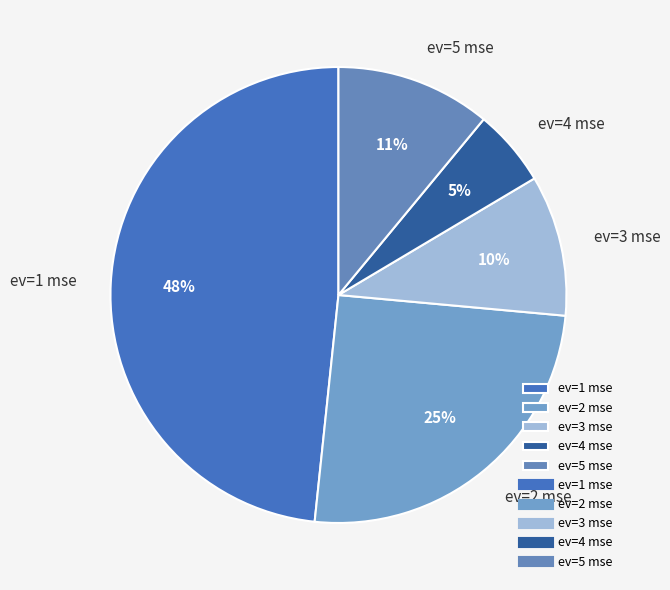

To the nearest percent, what is the difference between the ev=5 mse and ev=3 mse slice percentages?

1%